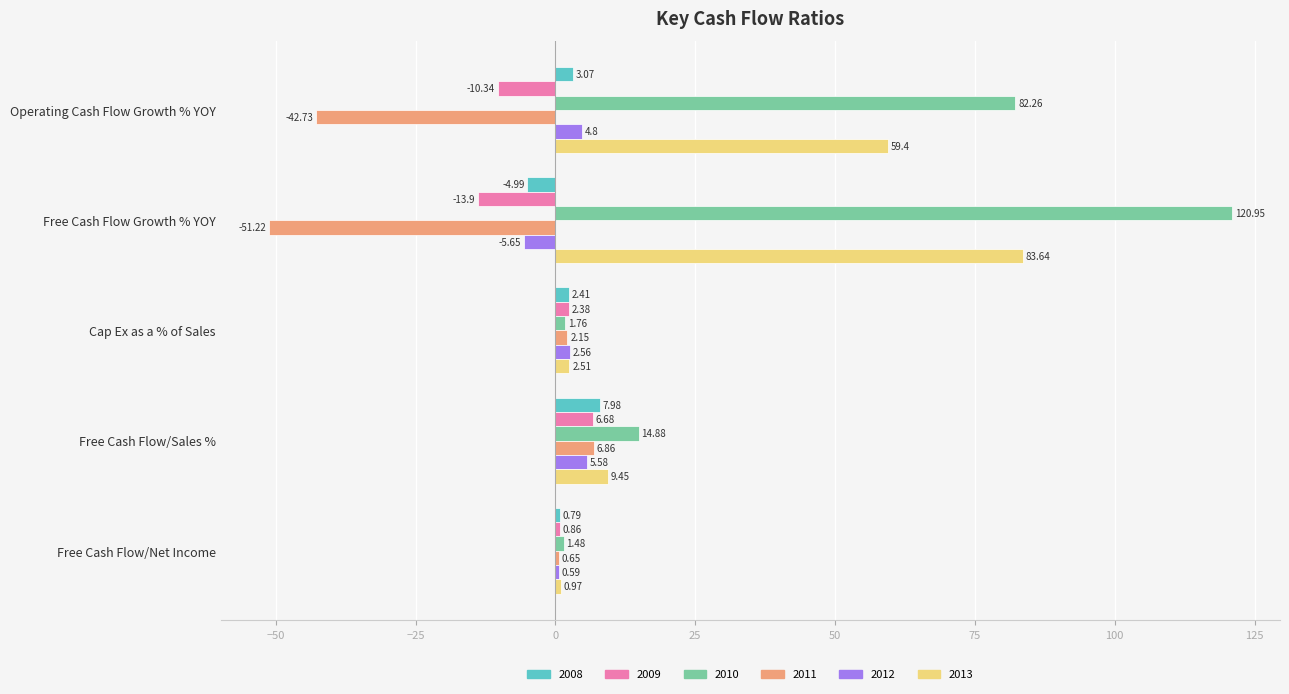

At which category is the sum across all series the highest?

Free Cash Flow Growth % YOY